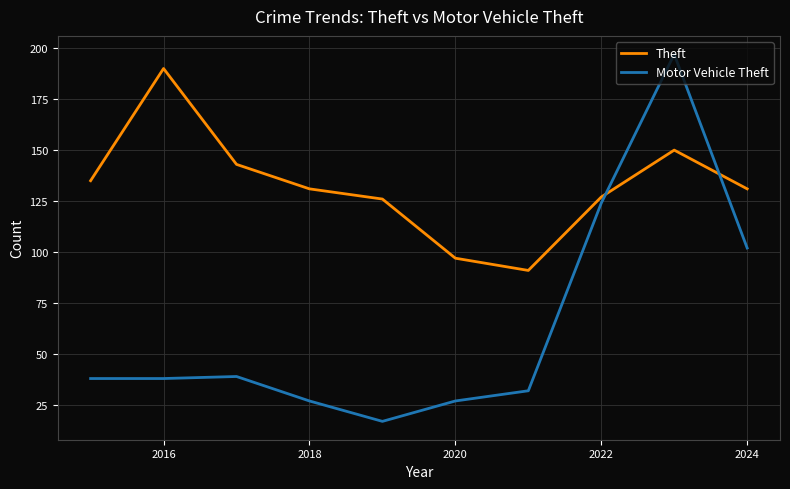

True or false: Theft and Motor Vehicle Theft cross at least once.

True